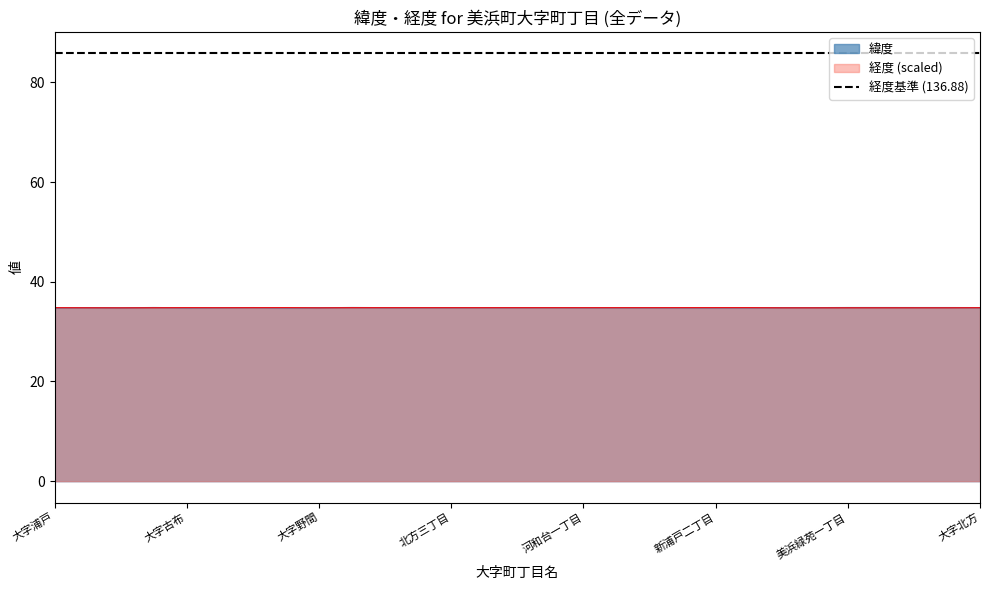

What is the average value of the 経度 series?

34.8